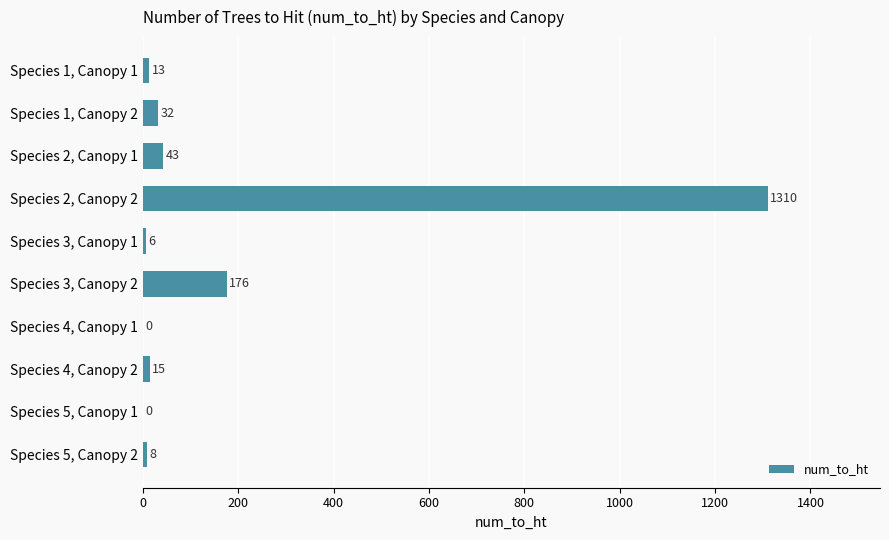

Count the number of data series in this chart.

1